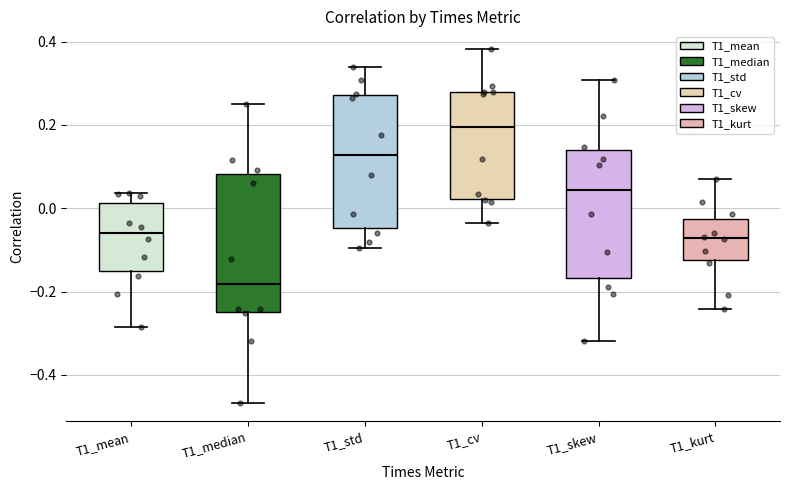

Reading left to right, transcribe this box plot: for each box, give where its median line is, the range the box spans, and where its two whiskers end, as read against the y-axis. The values are not printed on the chart, so give them approximately, as read against the axis.

T1_mean: median -0.06, box -0.16 to 0.02, whiskers -0.28 to 0.04
T1_median: median -0.18, box -0.24 to 0.08, whiskers -0.46 to 0.26
T1_std: median 0.12, box -0.04 to 0.28, whiskers -0.10 to 0.34
T1_cv: median 0.20, box 0.02 to 0.28, whiskers -0.04 to 0.38
T1_skew: median 0.04, box -0.16 to 0.14, whiskers -0.32 to 0.30
T1_kurt: median -0.08, box -0.12 to -0.02, whiskers -0.24 to 0.06